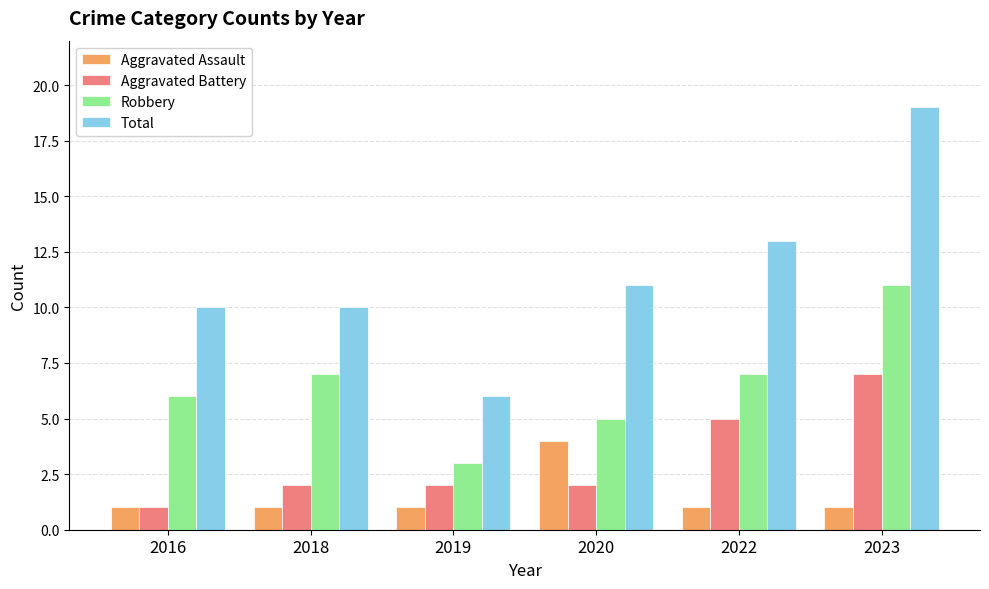

What is the sum of all Total values?

69